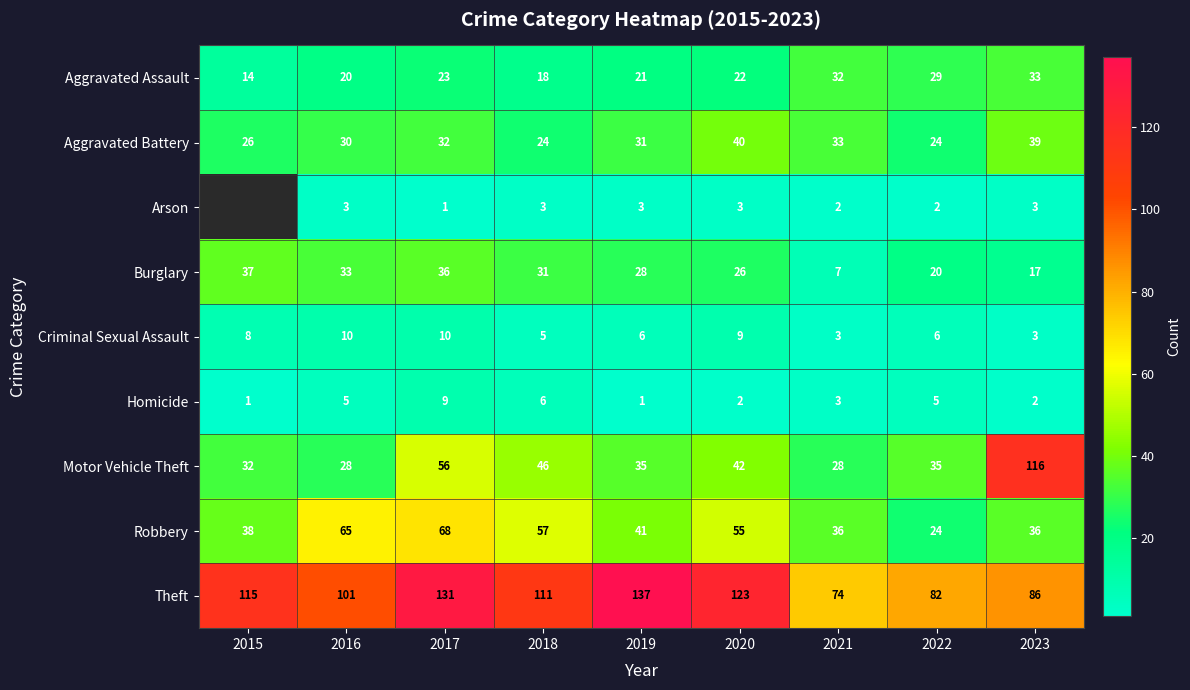

Which category has the lowest value across all series?

2017